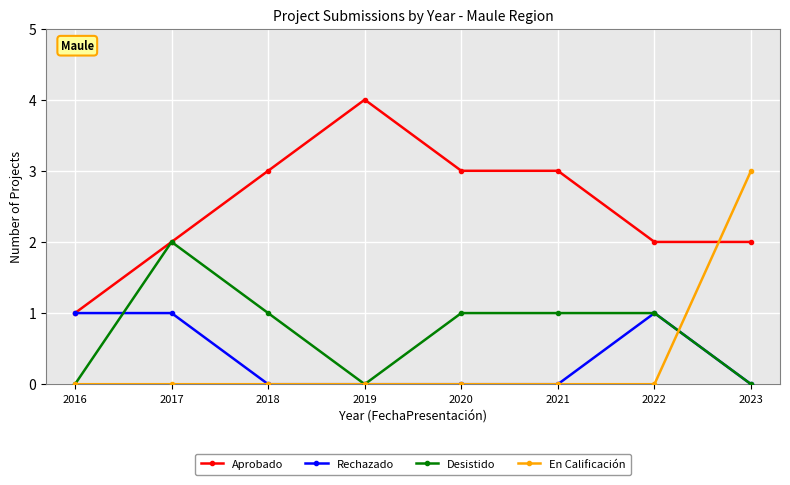

Is the value of Aprobado at 2018 greater than the value of Rechazado at 2020?

Yes